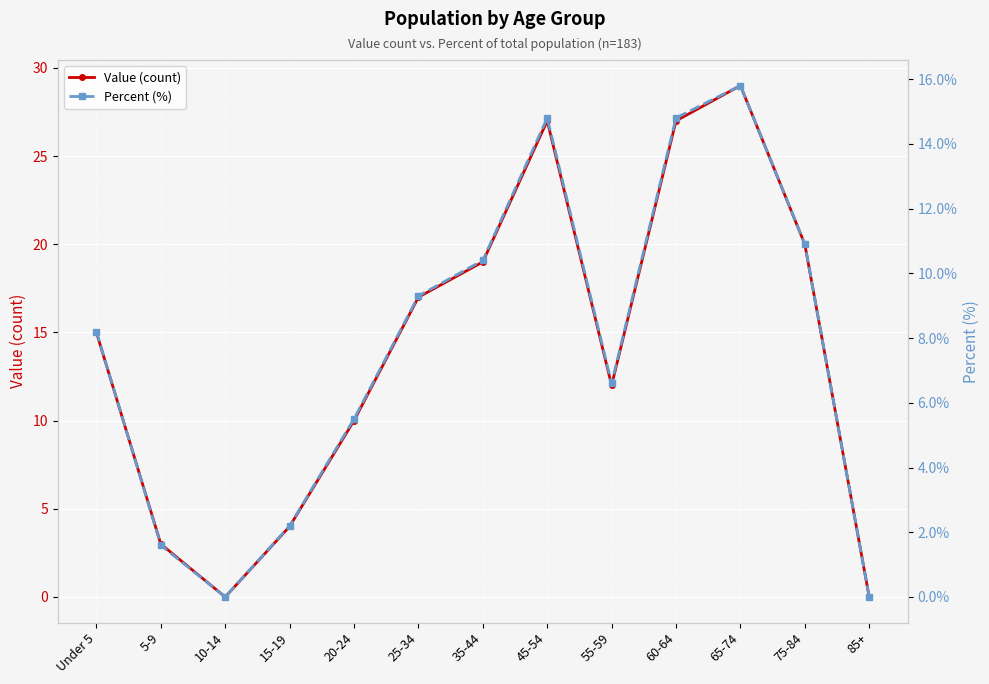

What are all the series names shown in the legend?

Value (count), Percent (%)